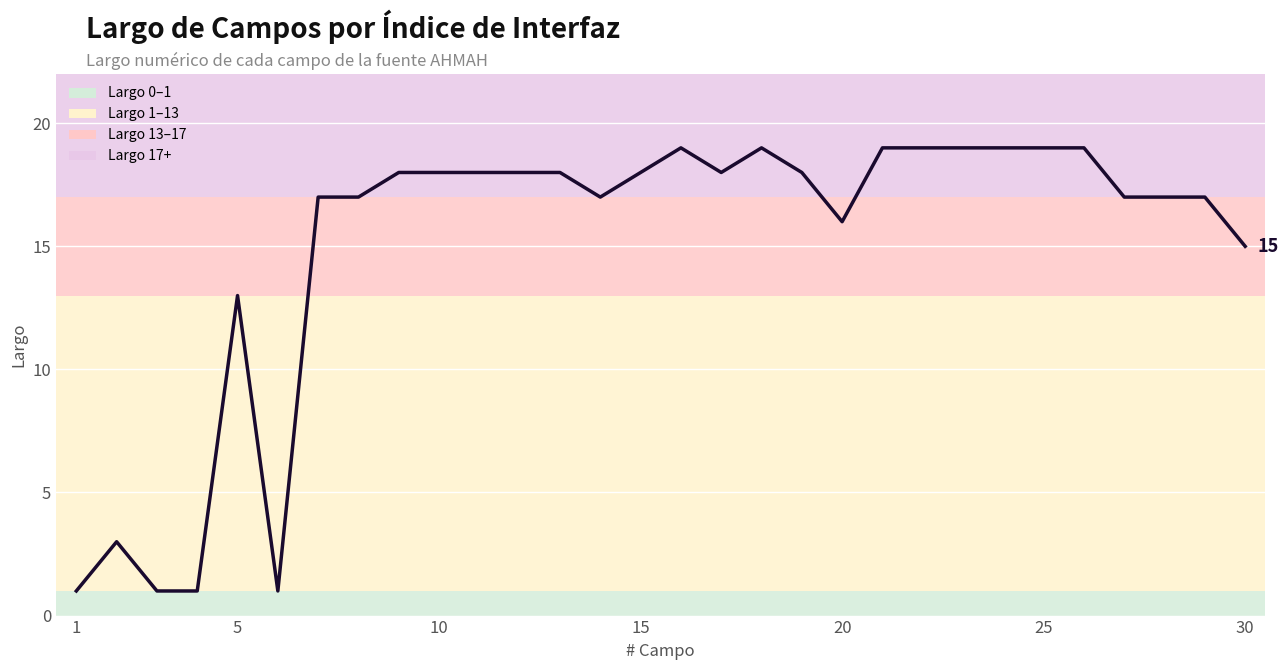

What is the greatest value displayed?

19